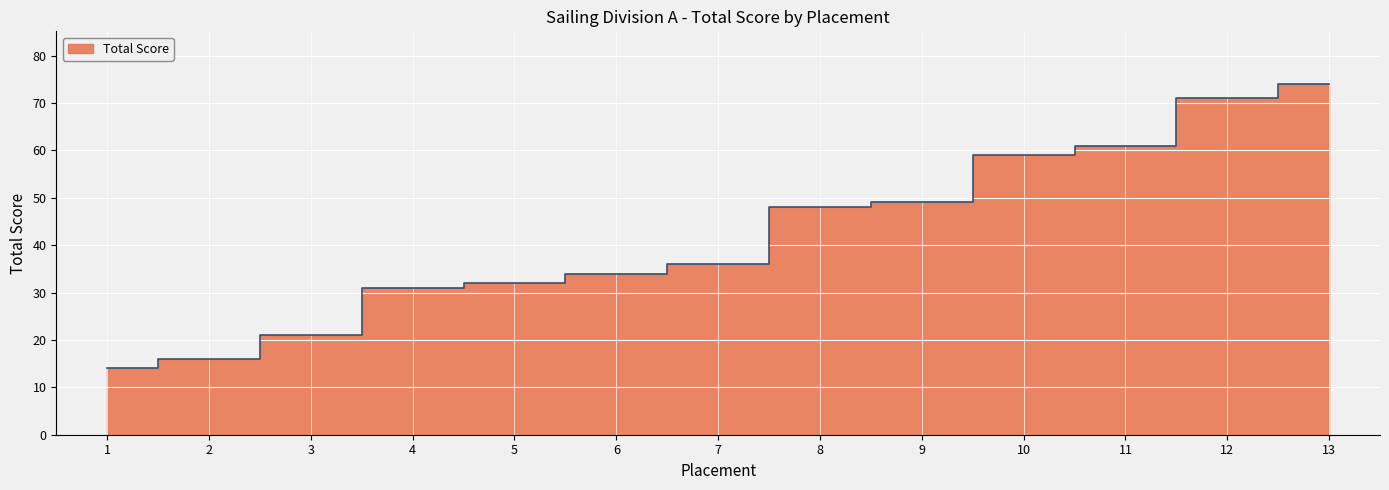

What is the value of the 4th point from the left?

31